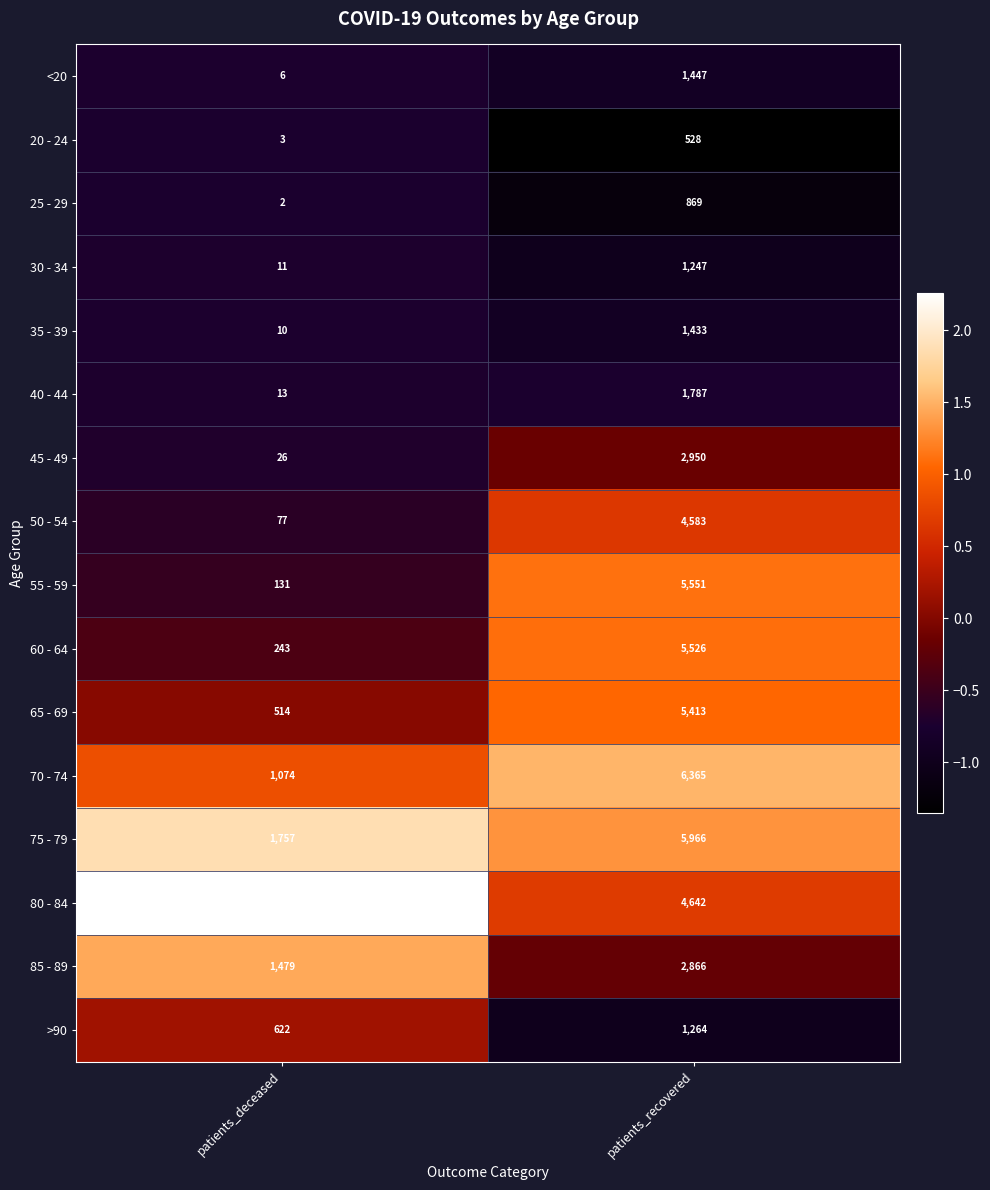

At which label is 45 - 49 closest to 1488?

patients_deceased